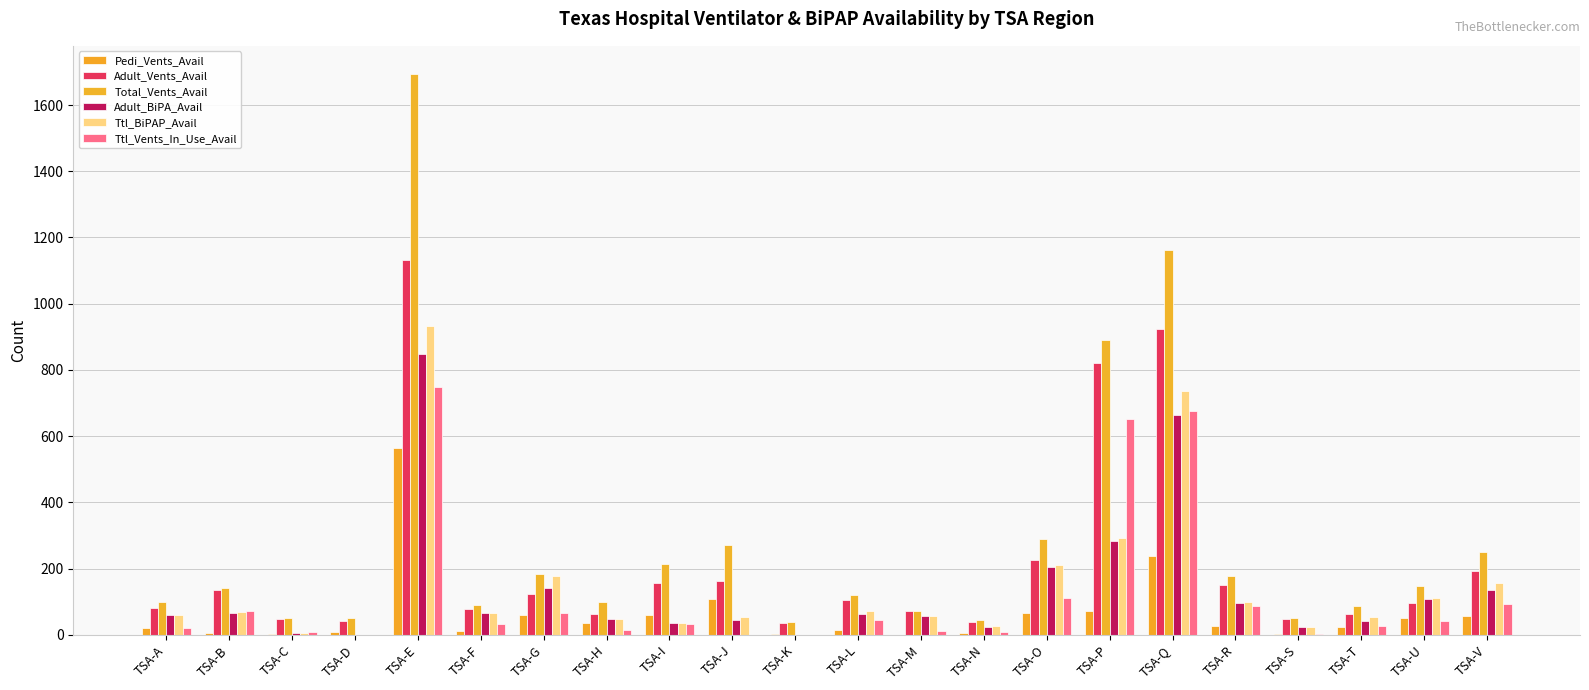

What is the value of the Pedi_Vents_Avail bar at the 7th from the left?

61